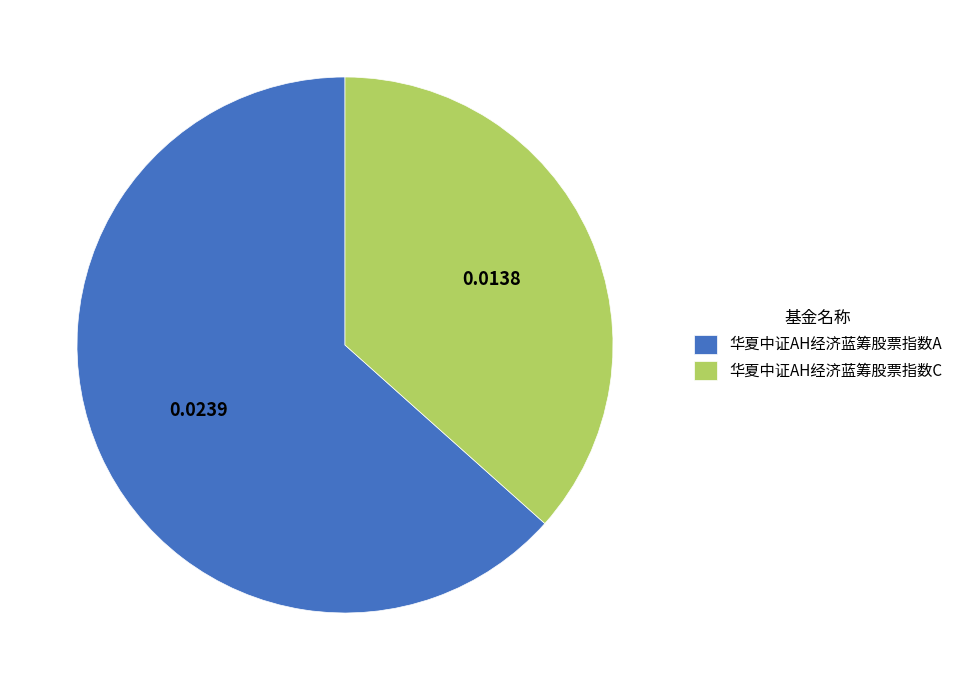

Combined, do 华夏中证AH经济蓝筹股票指数A and 华夏中证AH经济蓝筹股票指数C account for over 50%?

Yes